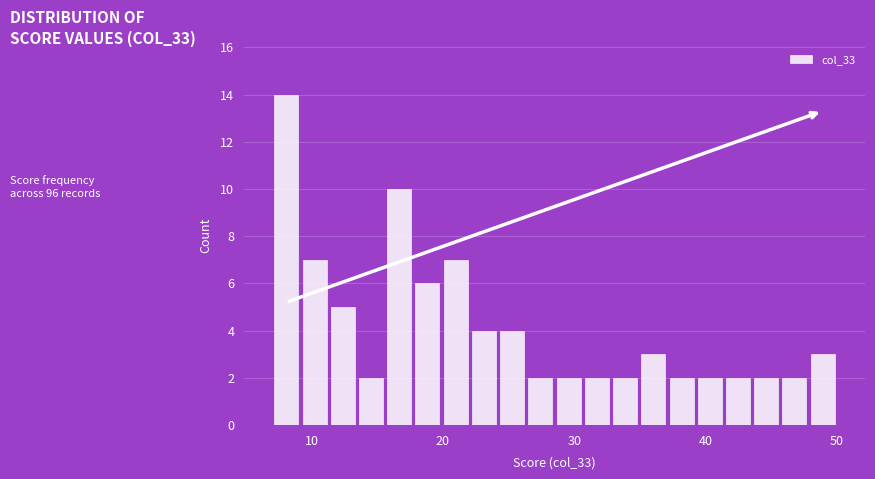

Read against the x-axis, roughly where is the centre of the tallest bar?

8